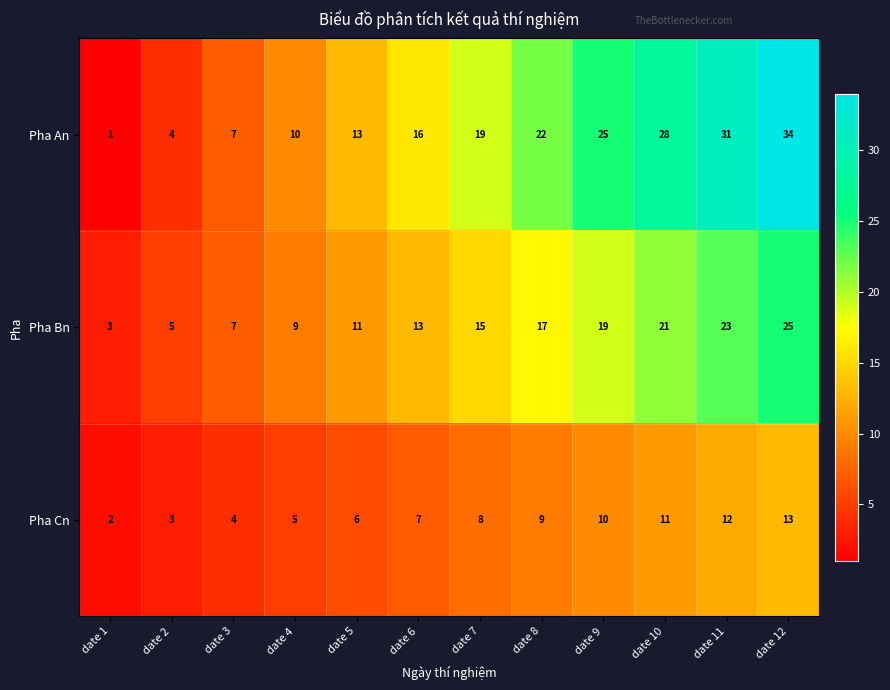

Which series has the largest total across all categories?

Pha An